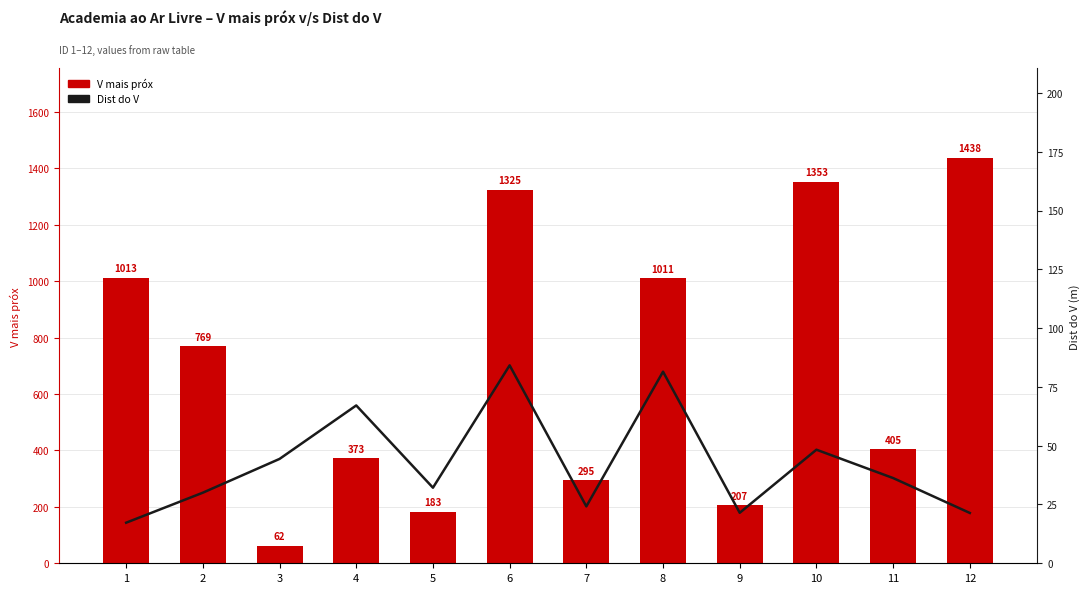

Rank the series by their maximum value, from lowest to highest.

Dist do V, V mais próx